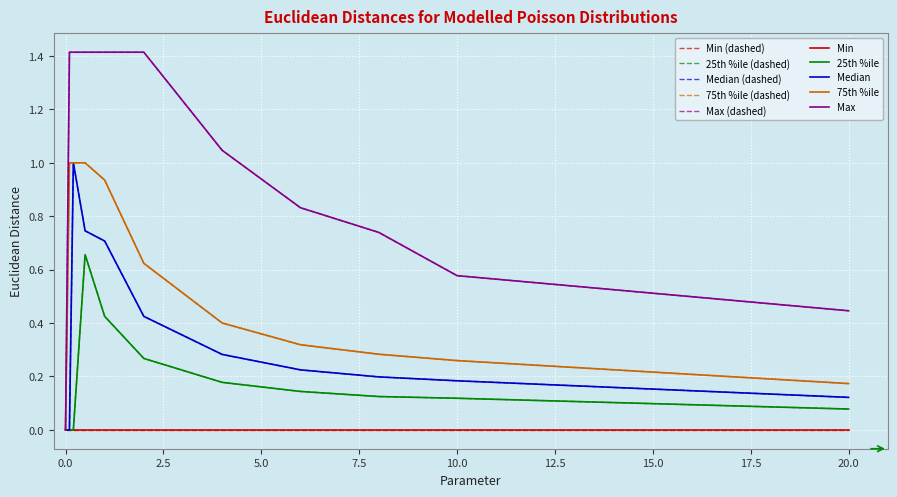

At which label does Median reach its peak?

0.2